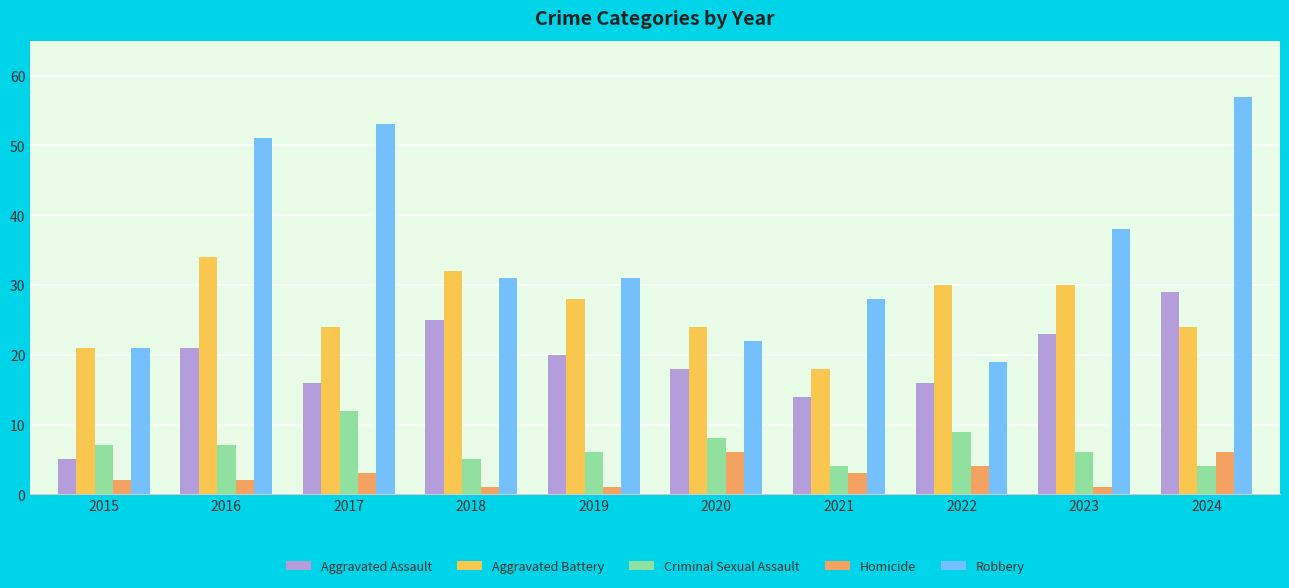

Reading left to right, transcribe all the data shown in this chart.

Aggravated Assault: 2015=5	2016=21	2017=16	2018=25	2019=20	2020=18	2021=14	2022=16	2023=23	2024=29
Aggravated Battery: 2015=21	2016=34	2017=24	2018=32	2019=28	2020=24	2021=18	2022=30	2023=30	2024=24
Criminal Sexual Assault: 2015=7	2016=7	2017=12	2018=5	2019=6	2020=8	2021=4	2022=9	2023=6	2024=4
Homicide: 2015=2	2016=2	2017=3	2018=1	2019=1	2020=6	2021=3	2022=4	2023=1	2024=6
Robbery: 2015=21	2016=51	2017=53	2018=31	2019=31	2020=22	2021=28	2022=19	2023=38	2024=57